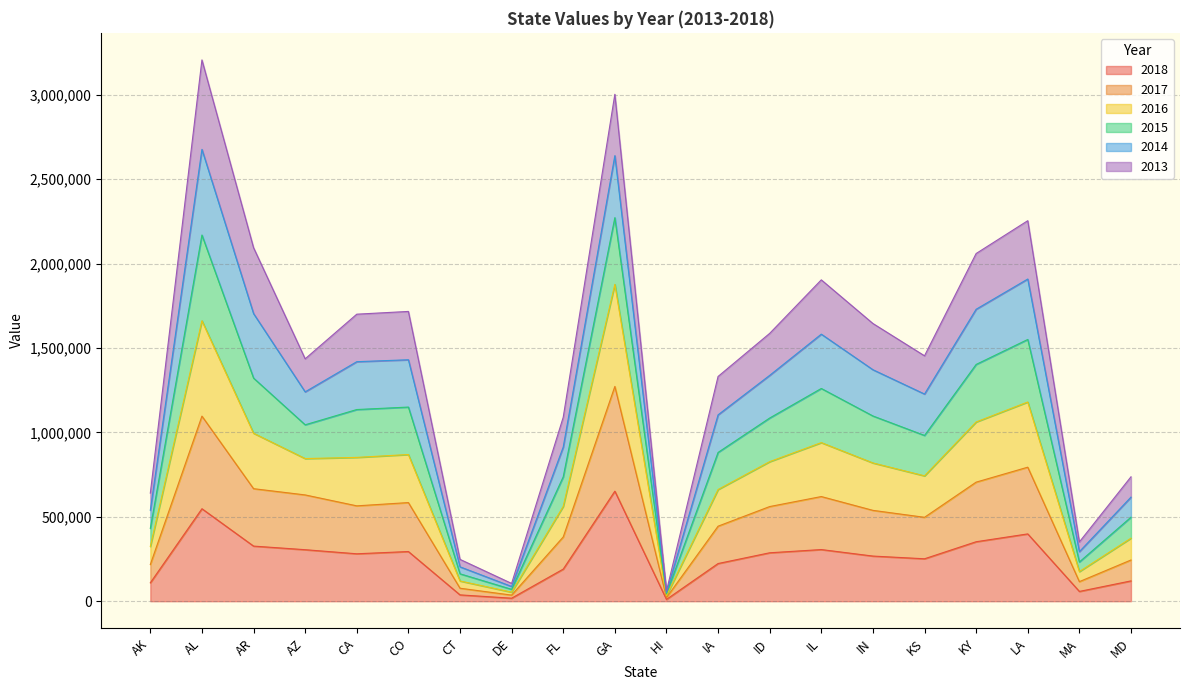

What is the total value across all series at AL?

3207329